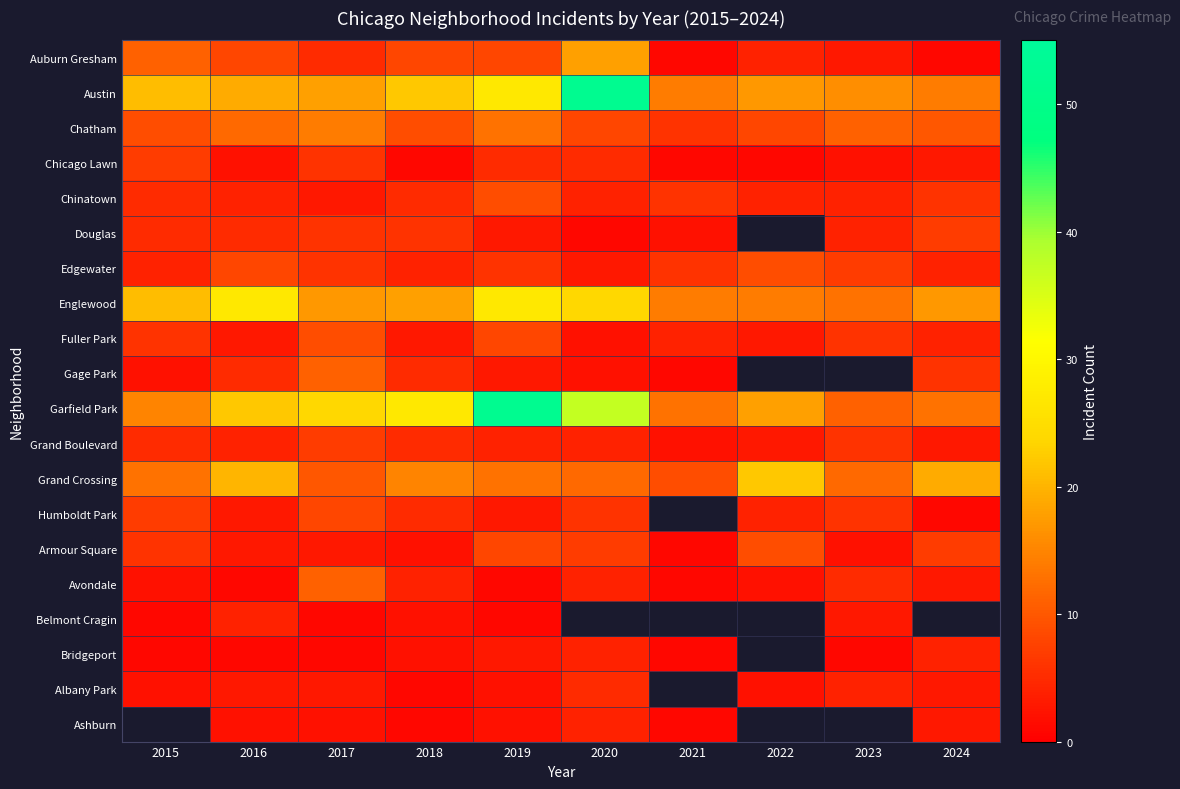

At how many categories does at least one series exceed 3?

10